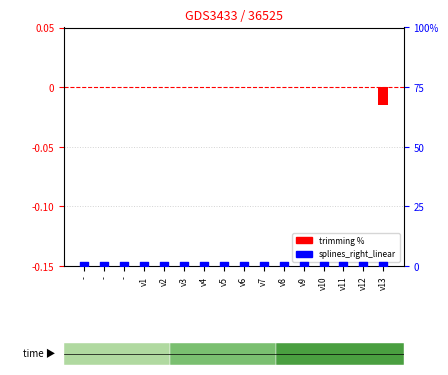

Which series contains the lowest Y value?

trimming %